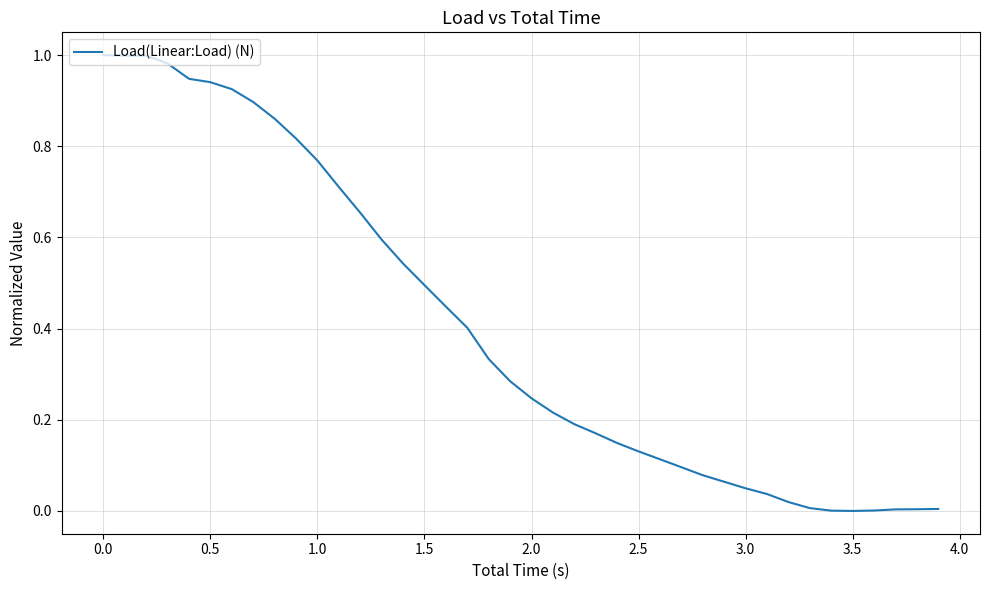

The chart shows a value of 0.3 at 0.5. True or false?

False